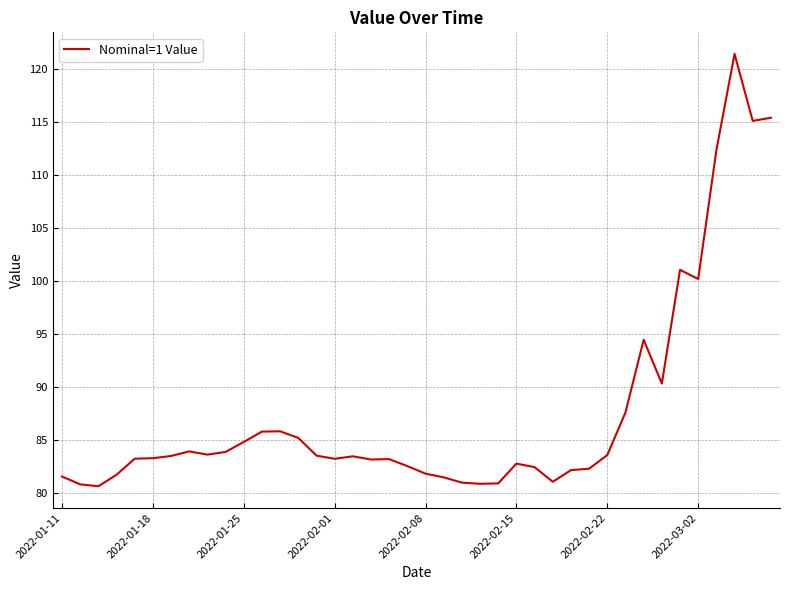

What is the difference between the maximum and minimum values?

40.8